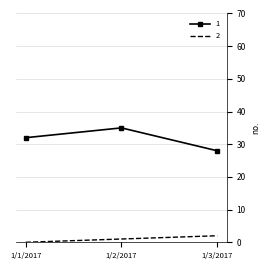

At which category is the sum across all series the highest?

1/2/2017